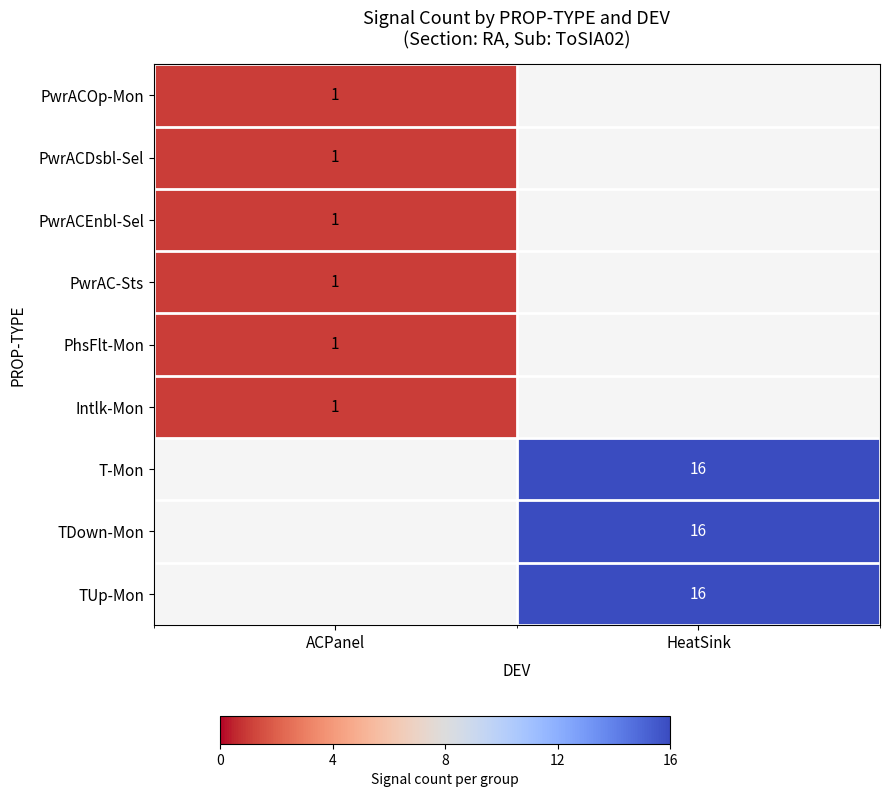

Between ACPanel and HeatSink, which is larger?

HeatSink